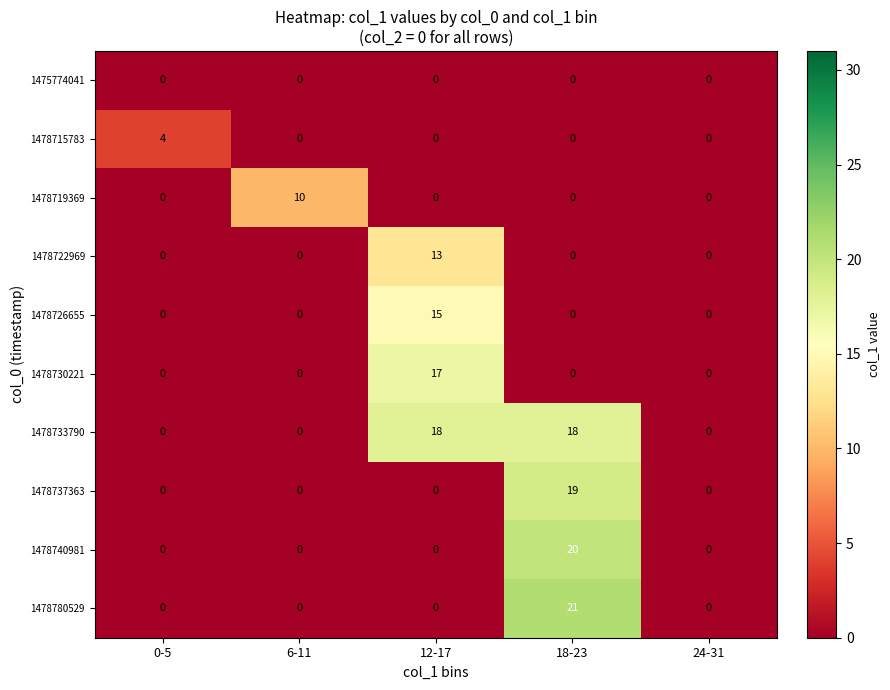

What is the difference between the highest and lowest values at 0-5?

4